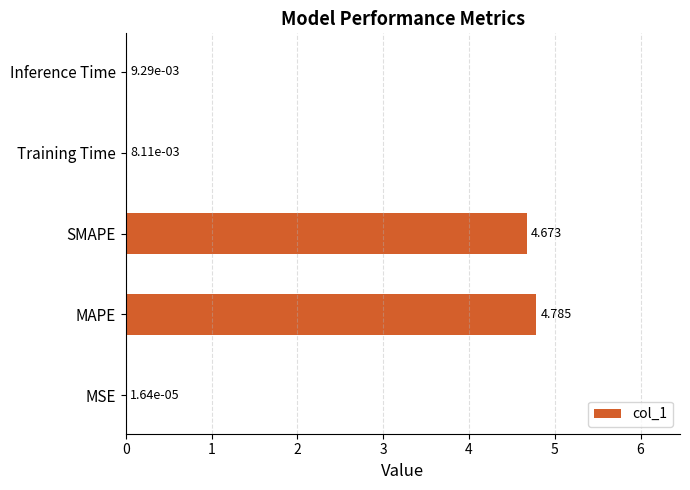

Where is the data nearest to the value 2?

Inference Time